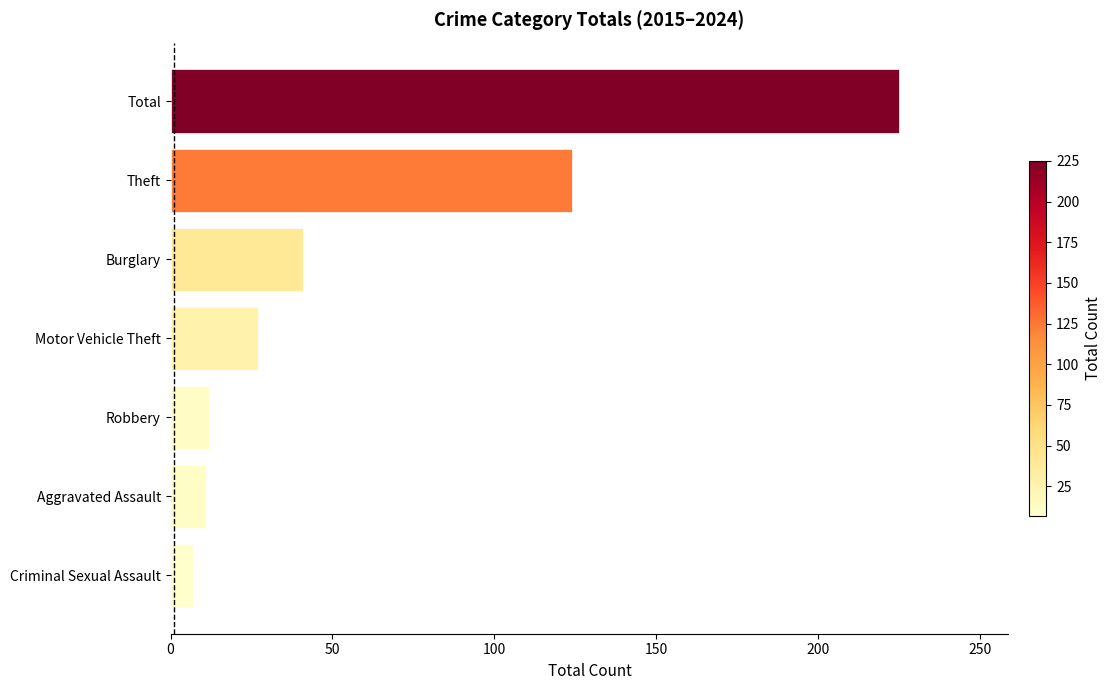

The chart shows a value of 41 at Burglary. True or false?

True